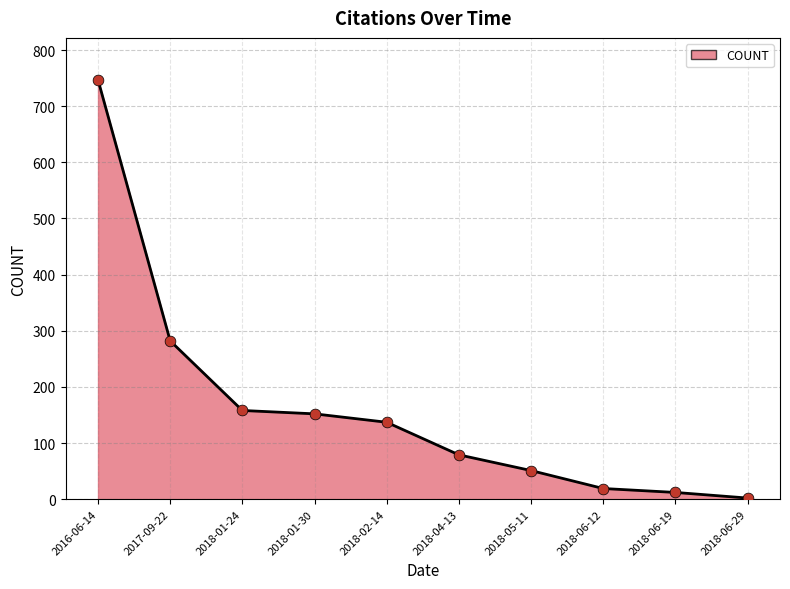

What is the change in value from 2017-09-22 to 2018-06-19?

-270